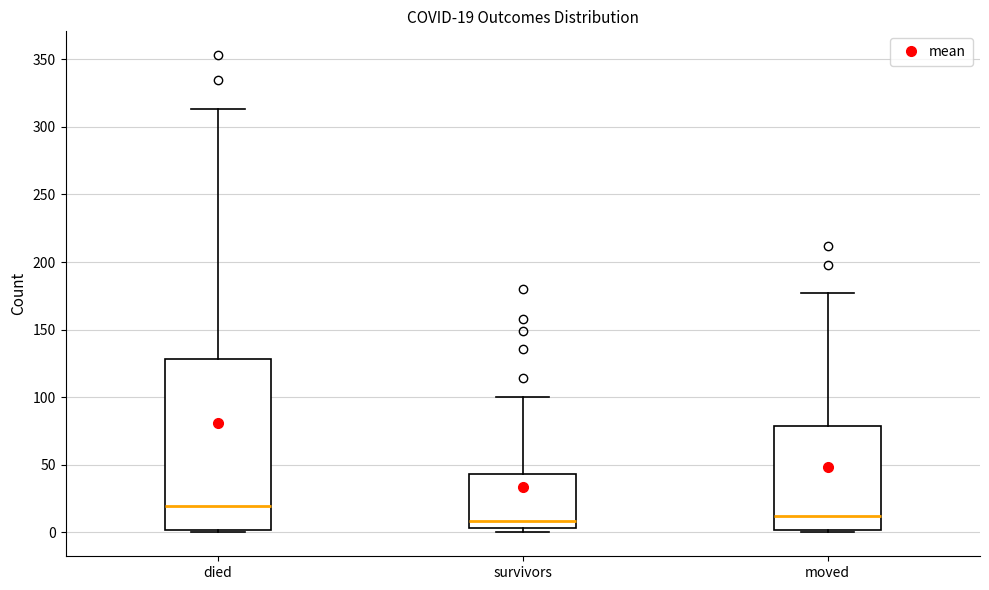

Which box is the tallest, from its lower edge to its upper edge?

died